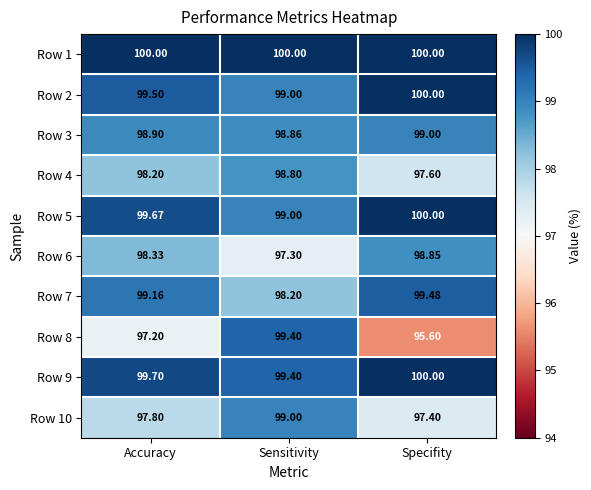

List the labels in order of Row 10 value, largest first.

Sensitivity, Accuracy, Specifity